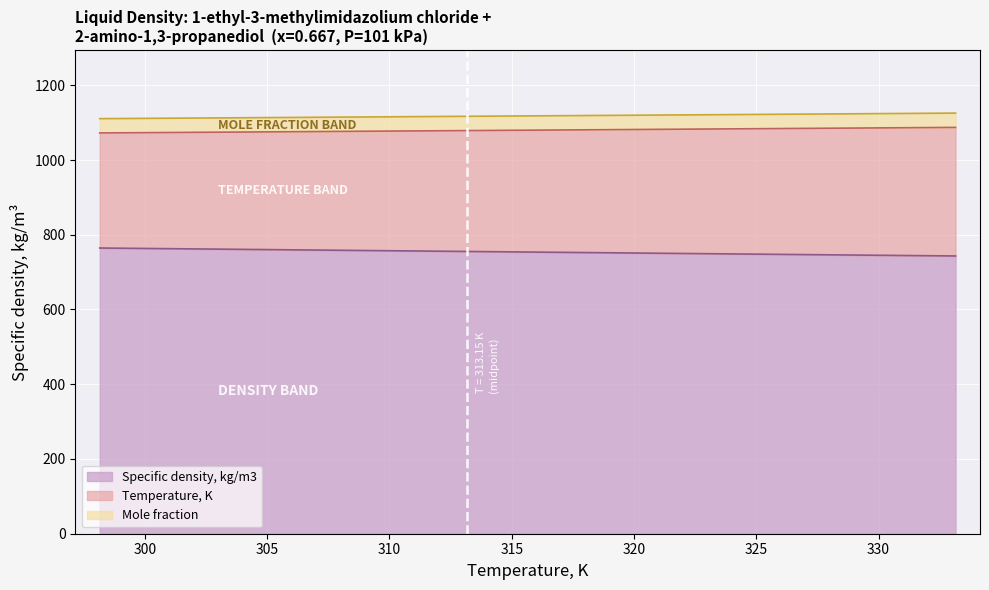

What is the difference between the maximum and minimum values in the Specific density, kg/m3 series?

21.3